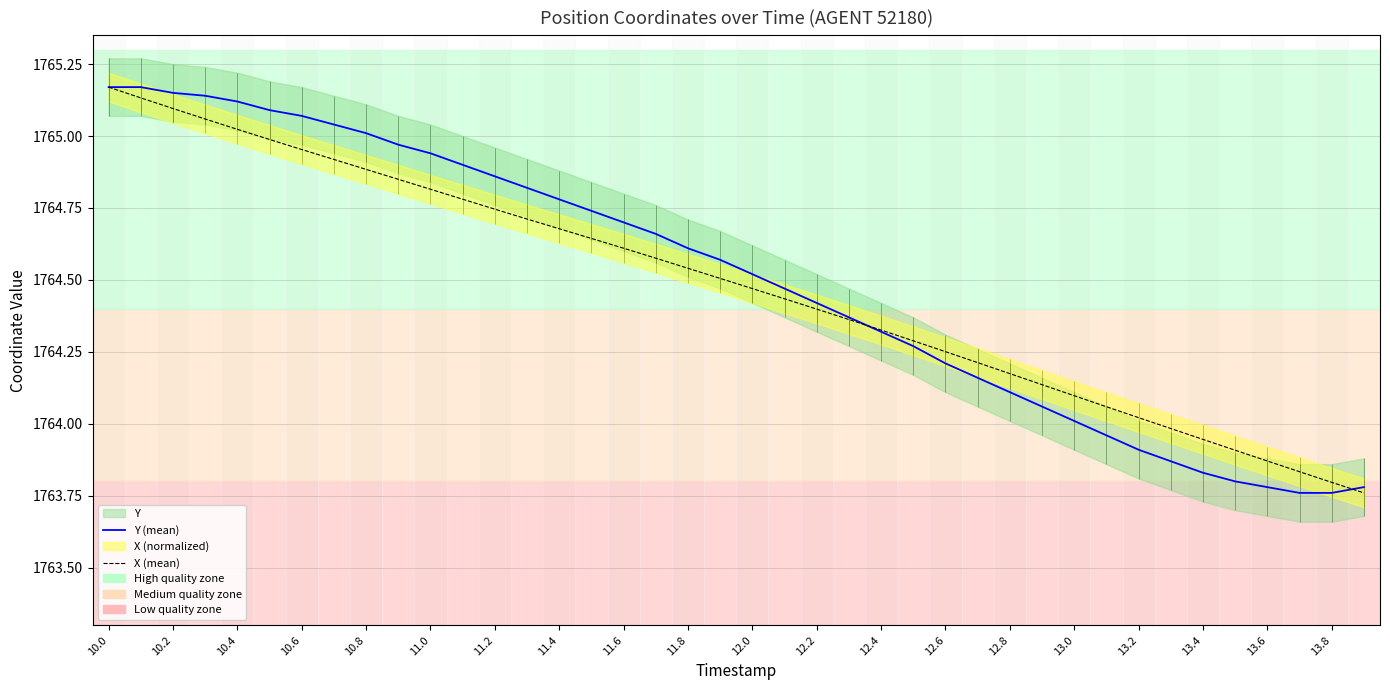

At how many categories does at least one series exceed 1764?

33